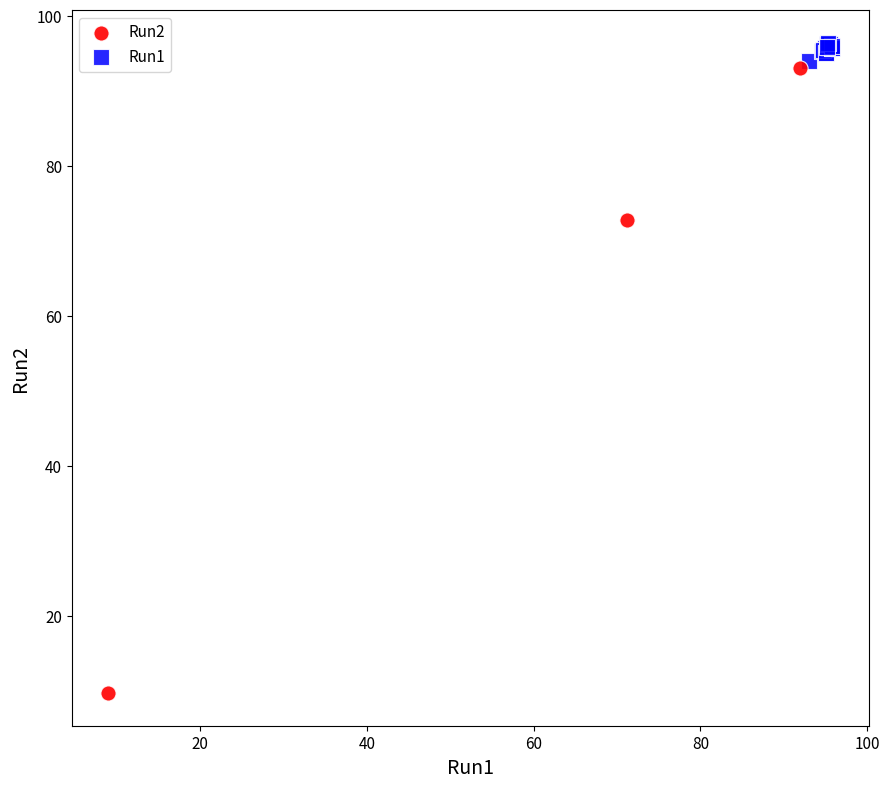

Which series has the widest spread of Y values?

Run2